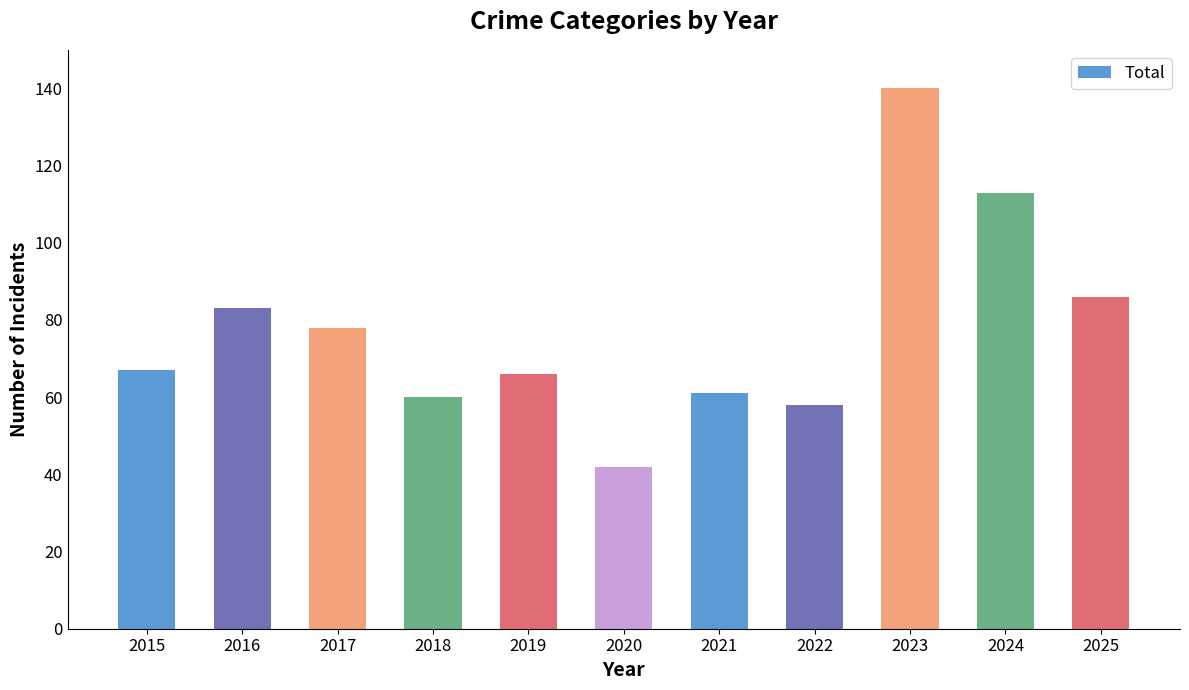

Read the value at 2025.

86